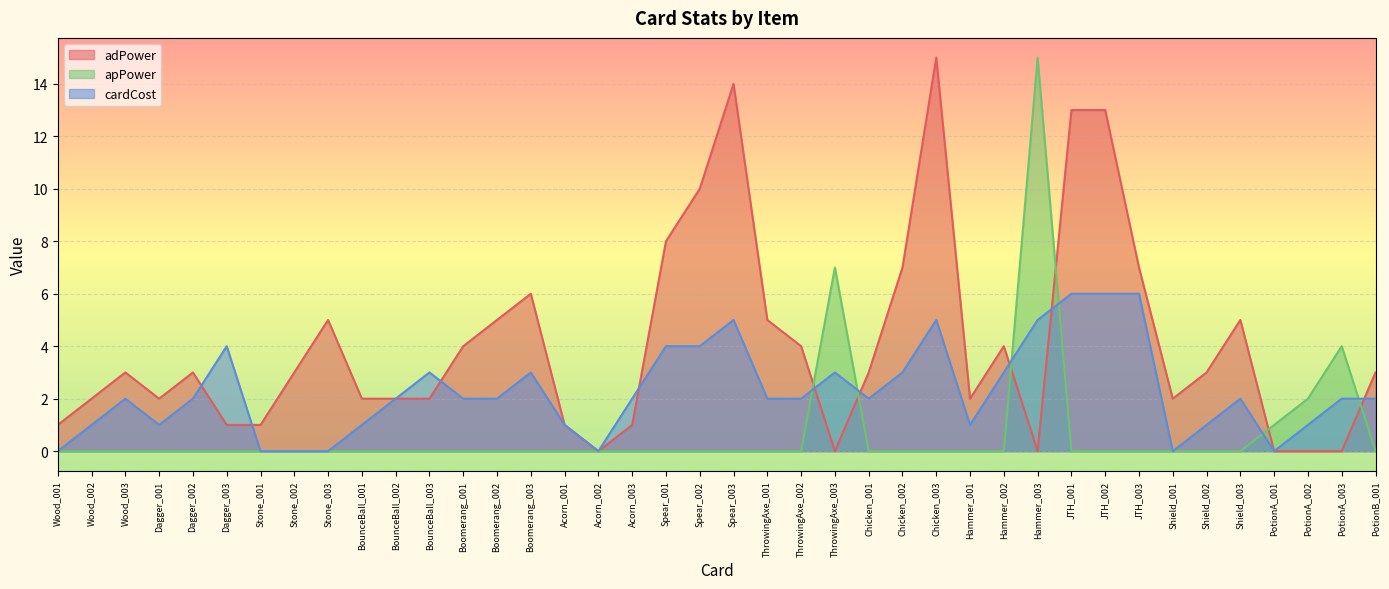

Which series changed the most between BounceBall_003 and Hammer_001?

cardCost